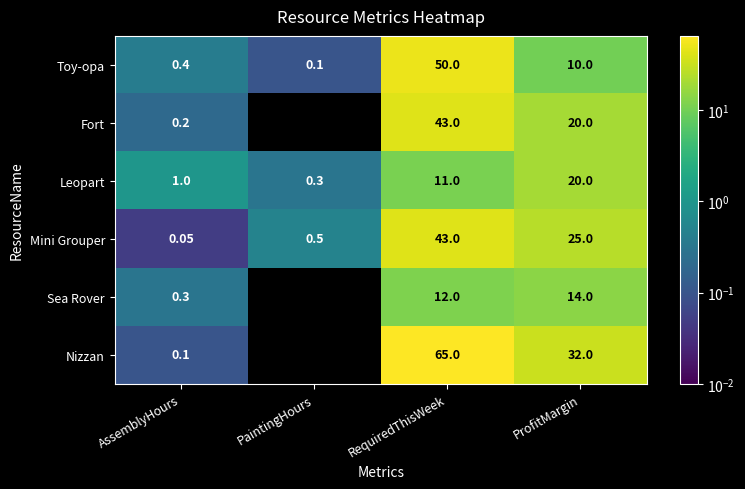

Where is Toy-opa nearest to the value 25?

ProfitMargin